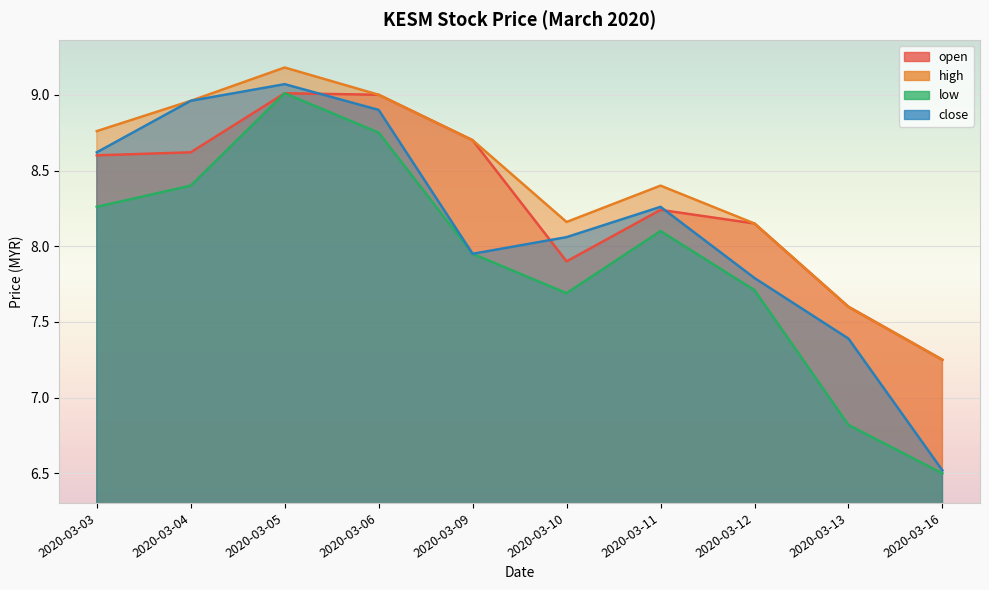

Which category has the lowest value in the open series?

2020-03-16